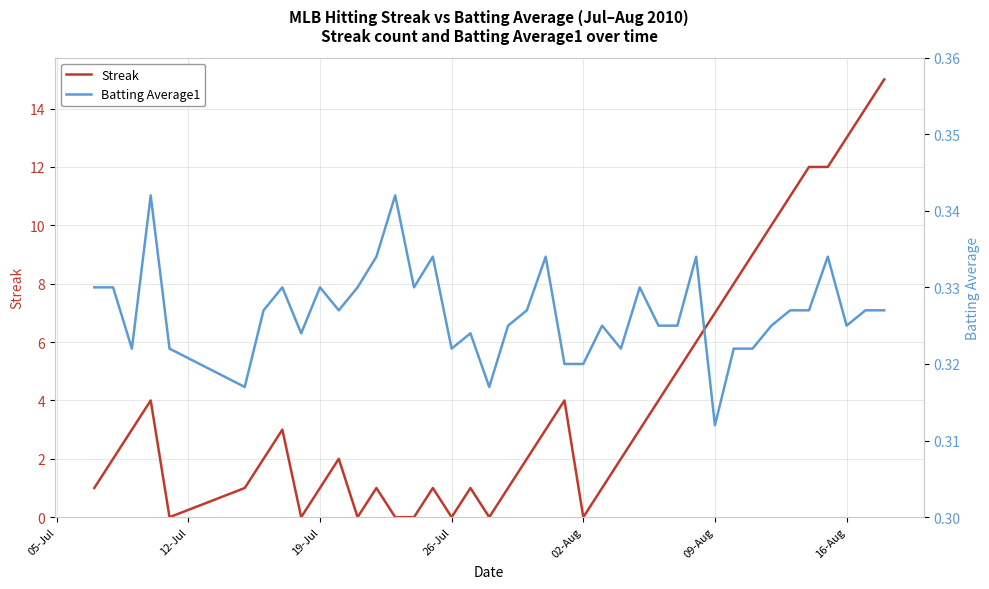

How many lines are shown in the chart?

2